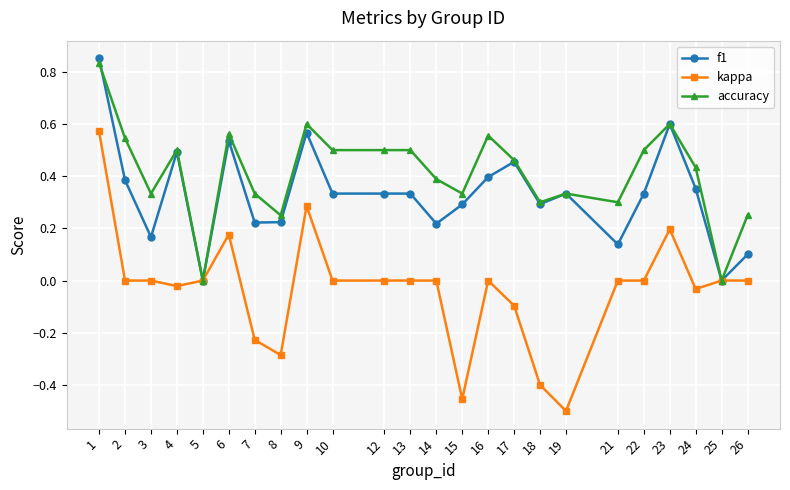

Which series has the largest total across all categories?

accuracy